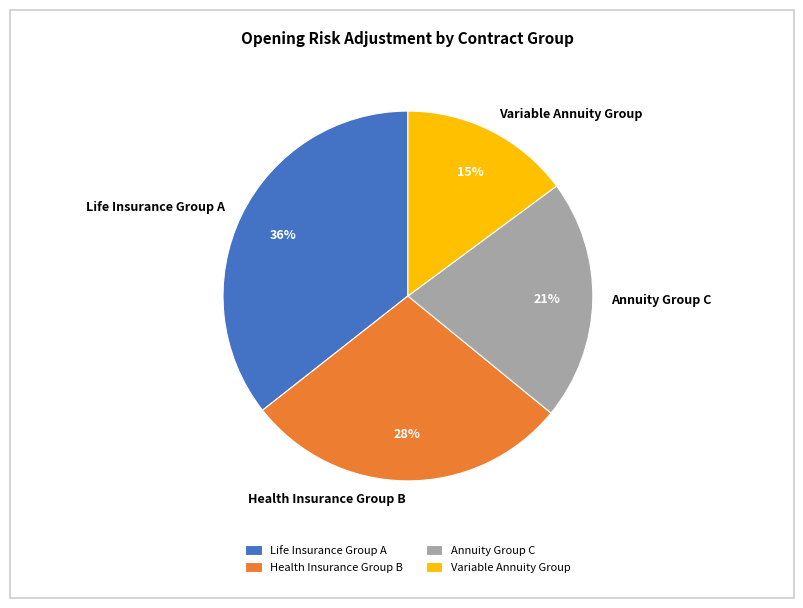

To the nearest percent, what percentage of the pie is Variable Annuity Group?

15%